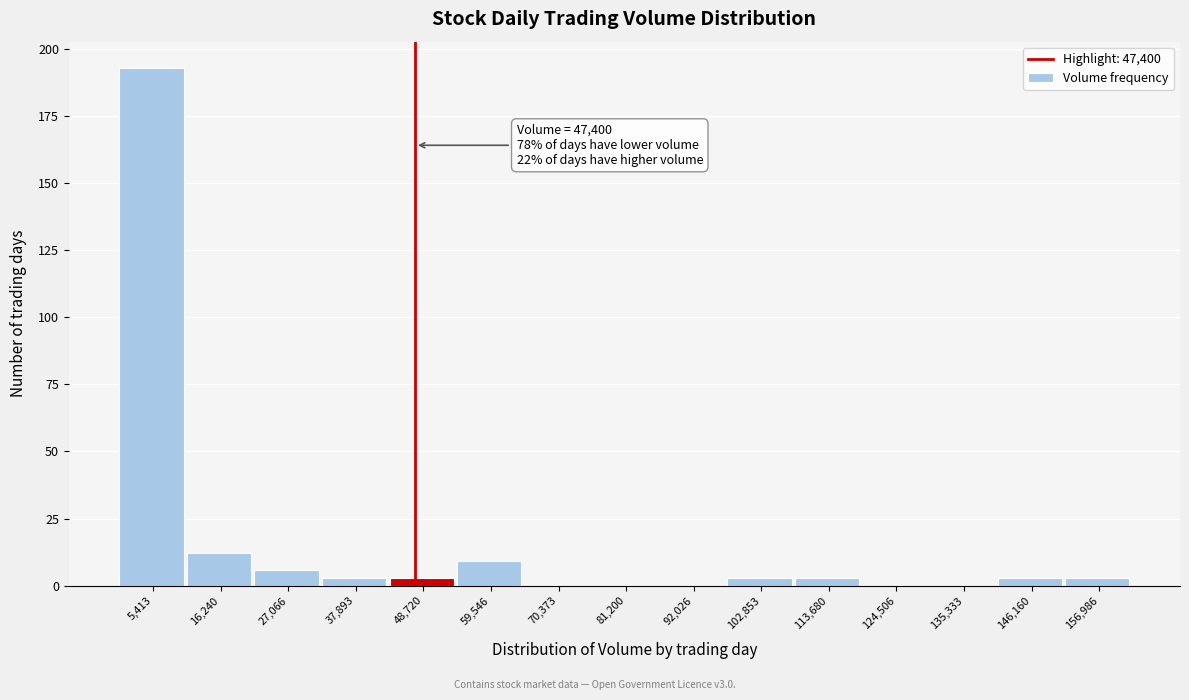

Which range on the x-axis has the tallest bar?

0 to 10000